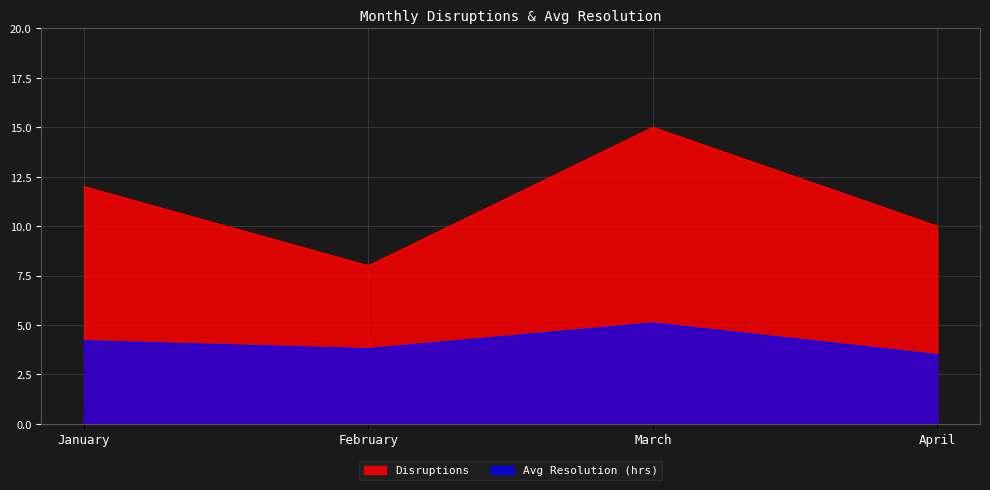

How many interior local valleys does the Disruptions series have?

1